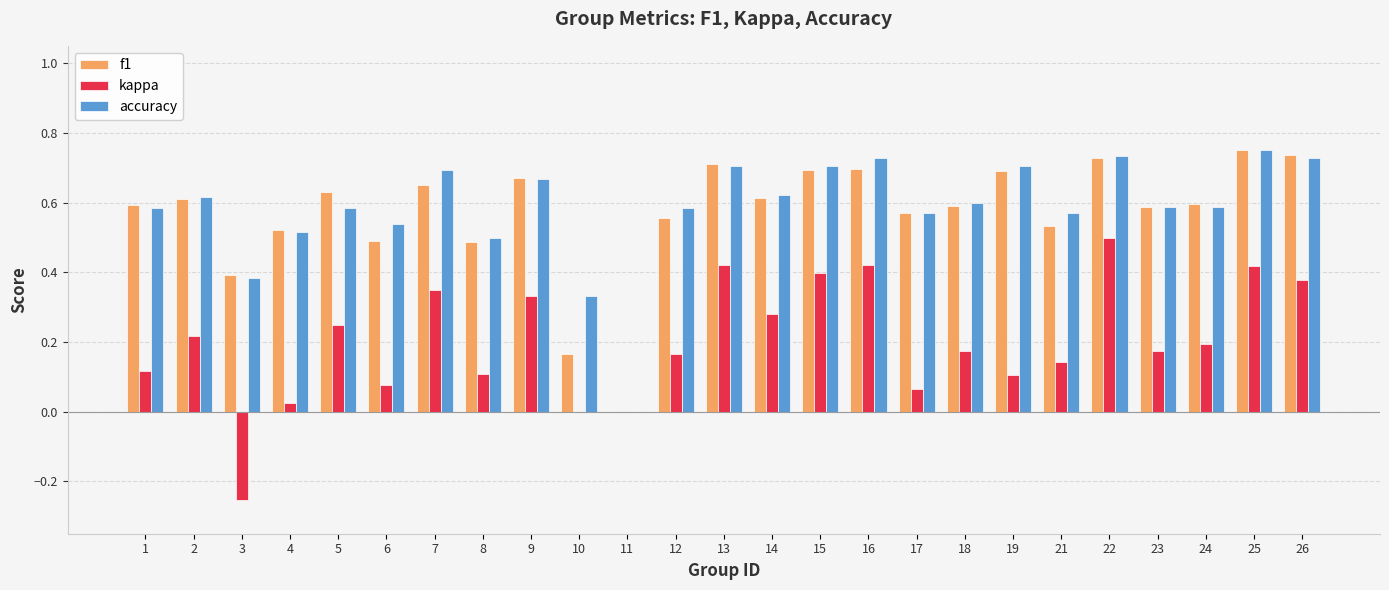

The value of kappa at 22 is 0.8. True or false?

False